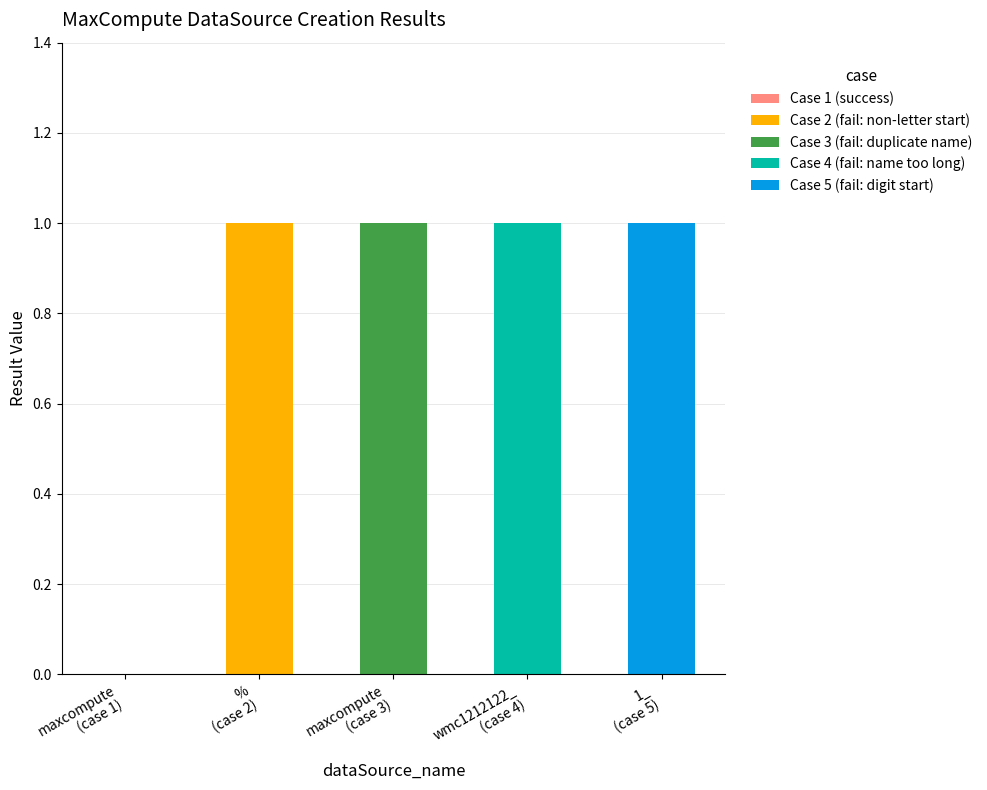

Where is the data nearest to the value 0?

maxcompute